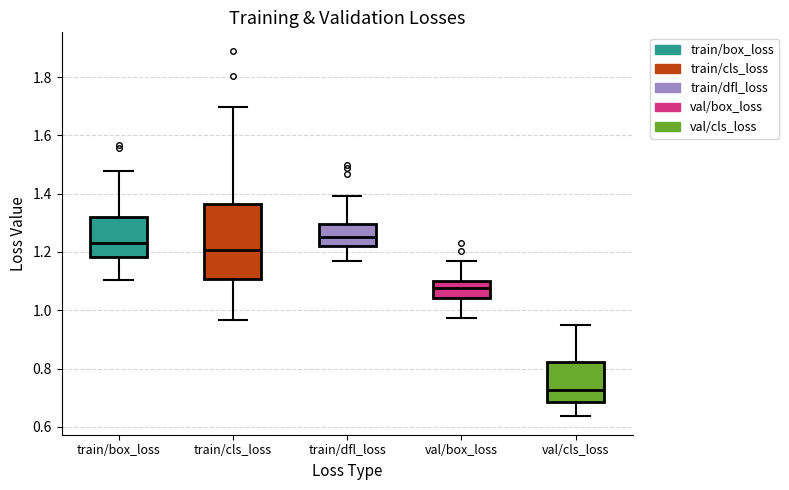

Which box is the tallest, from its lower edge to its upper edge?

train/cls_loss